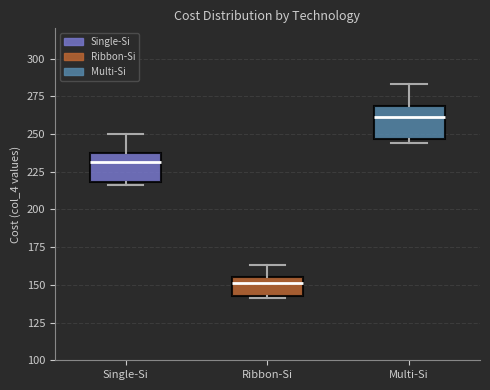

Which box has the highest median line?

Multi-Si